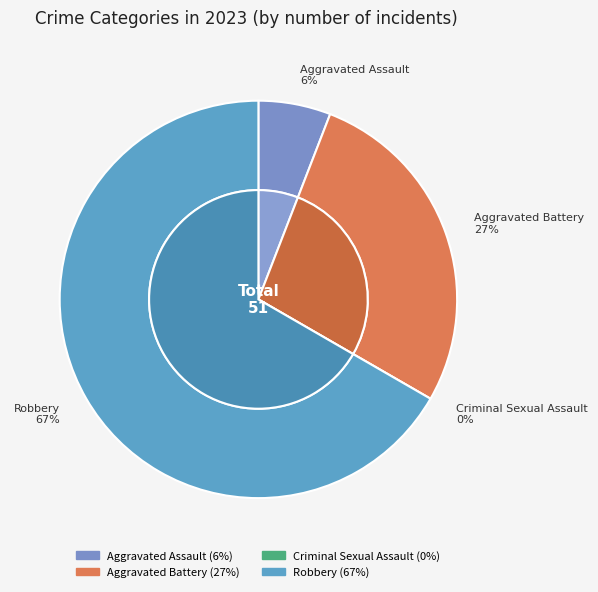

Is it true that Robbery is 67% of the pie?

True